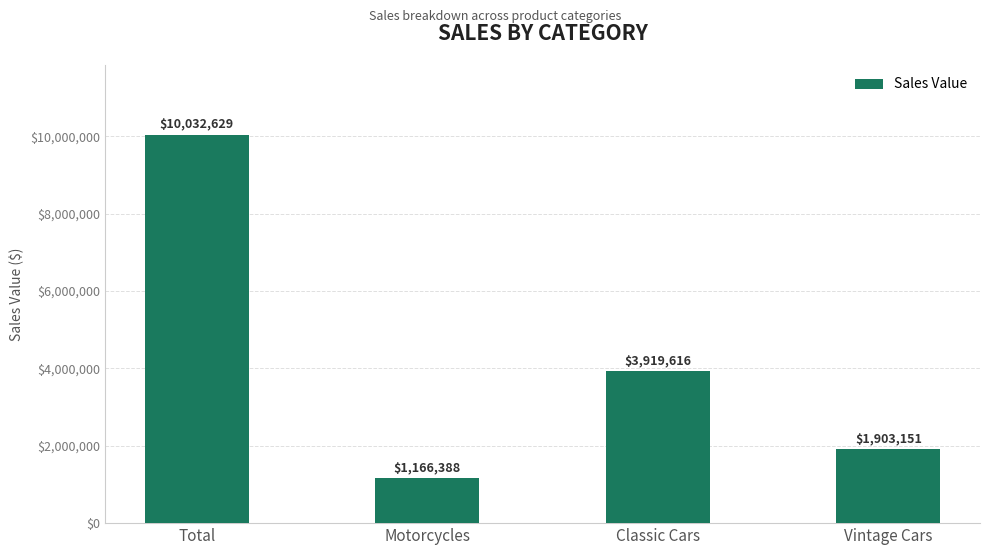

Where is the data nearest to the value 5599508?

Classic Cars